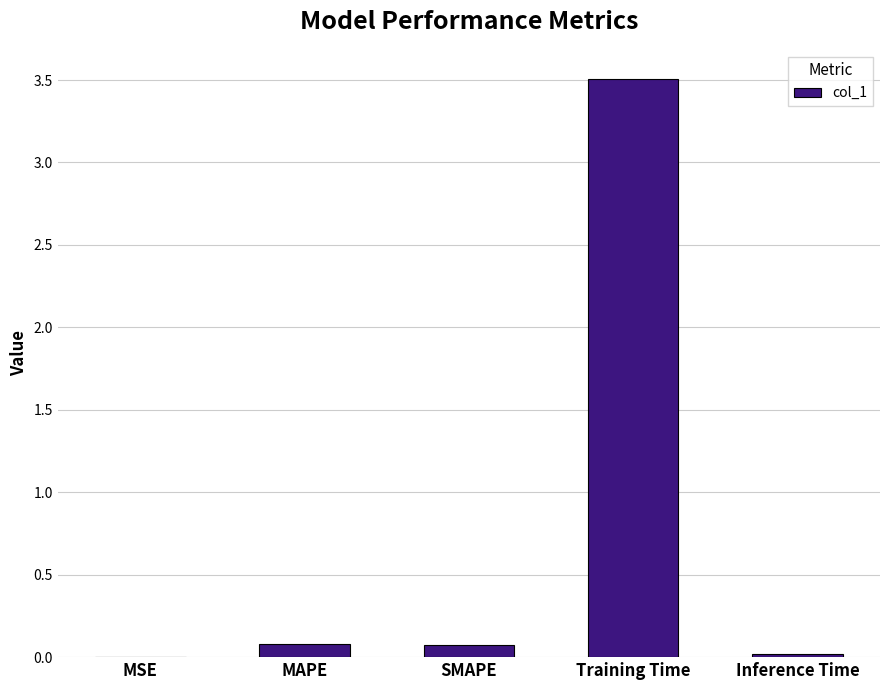

Does the chart contain stacked bars?

No